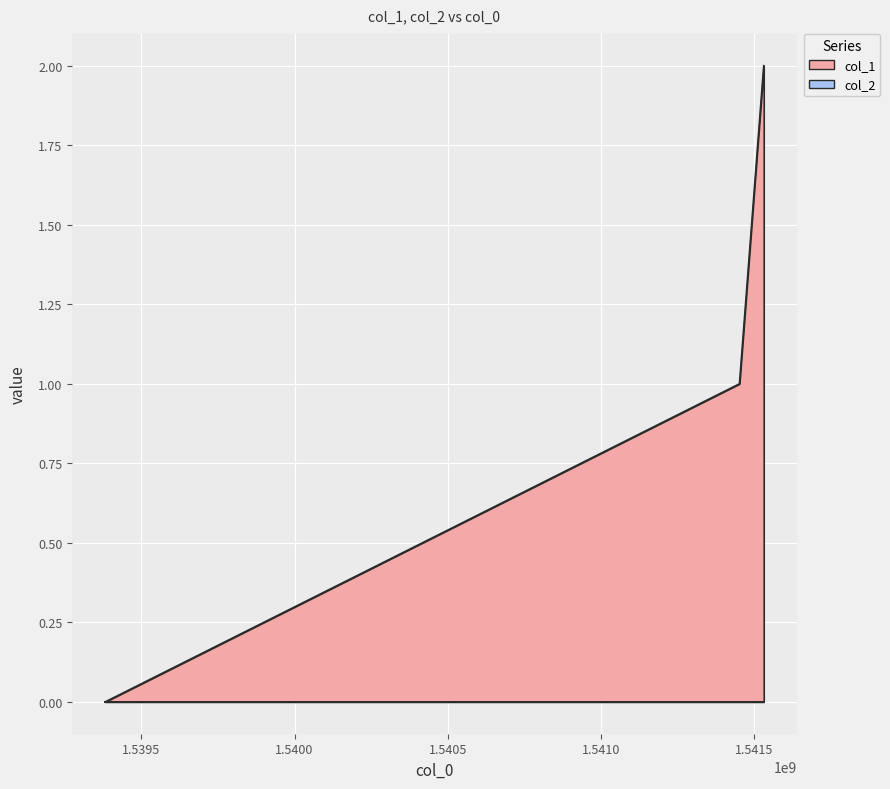

Reading left to right, extract all data points from this chart.

0	1	2